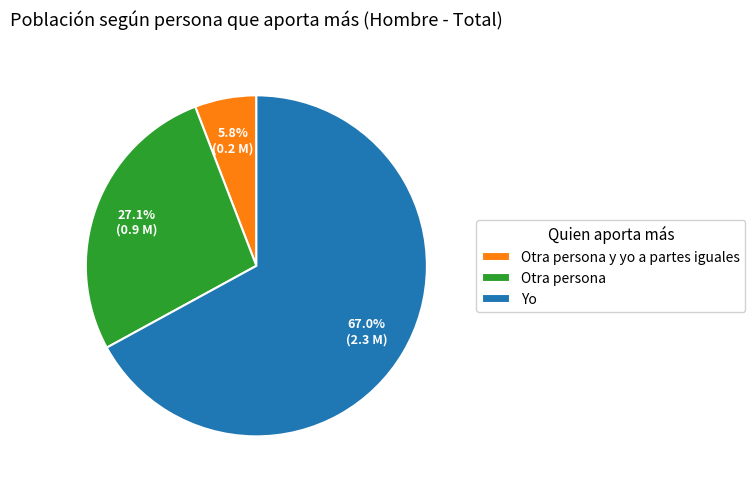

Between Yo and Otra persona y yo a partes iguales, which is larger?

Yo